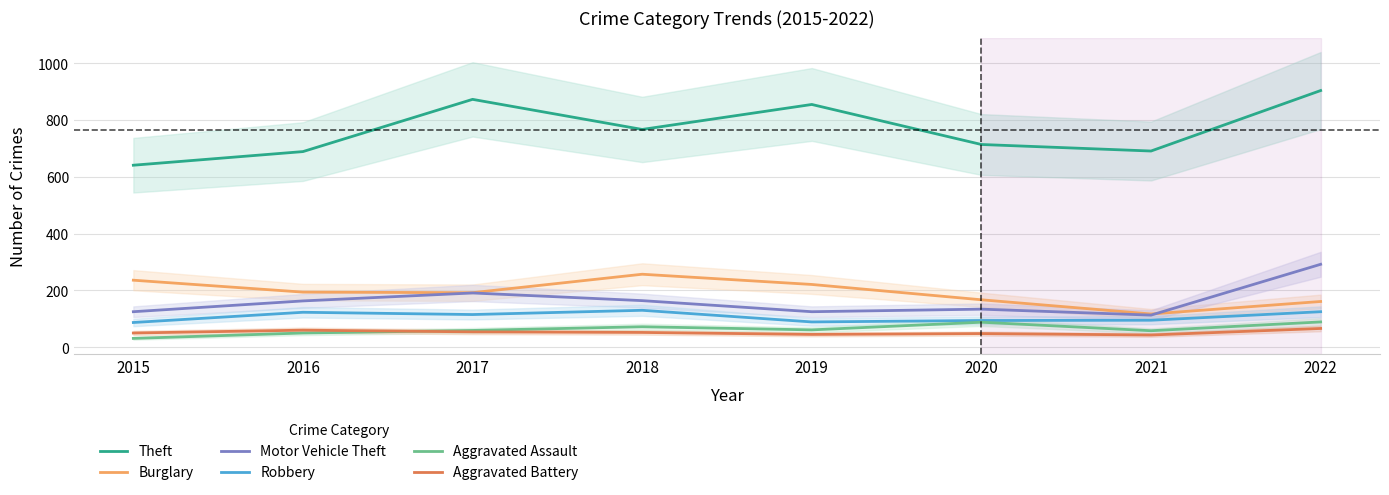

True or false: Aggravated Battery has a value of 60 at 2016.

True